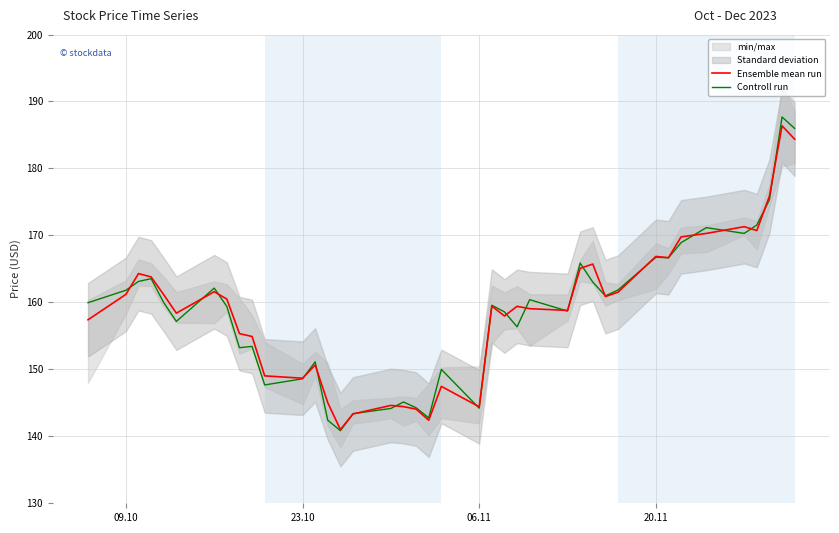

Reading left to right, what are all the values shown in this chart?

Ensemble mean run: 157.4	161.2	164.3	163.8	161.1	158.4	161.6	160.5	155.3	154.9	149.0	148.7	150.7	145.0	141.0	143.3	144.6	144.4	144.1	142.4	147.5	144.4	159.4	158.0	159.4	159.1	158.8	165.1	165.7	160.9	161.5	166.9	166.7	169.8	170.3	171.3	170.7	175.9	186.4	184.4
Controll run: 159.9	161.8	163.1	163.5	160.0	157.2	162.1	159.4	153.2	153.4	147.7	148.6	151.1	142.4	140.8	143.4	144.2	145.1	144.3	142.8	150.0	144.2	159.6	158.6	156.3	160.4	158.7	165.9	163.0	161.0	161.8	166.7	166.7	168.9	171.2	170.3	171.6	175.3	187.7	186.0